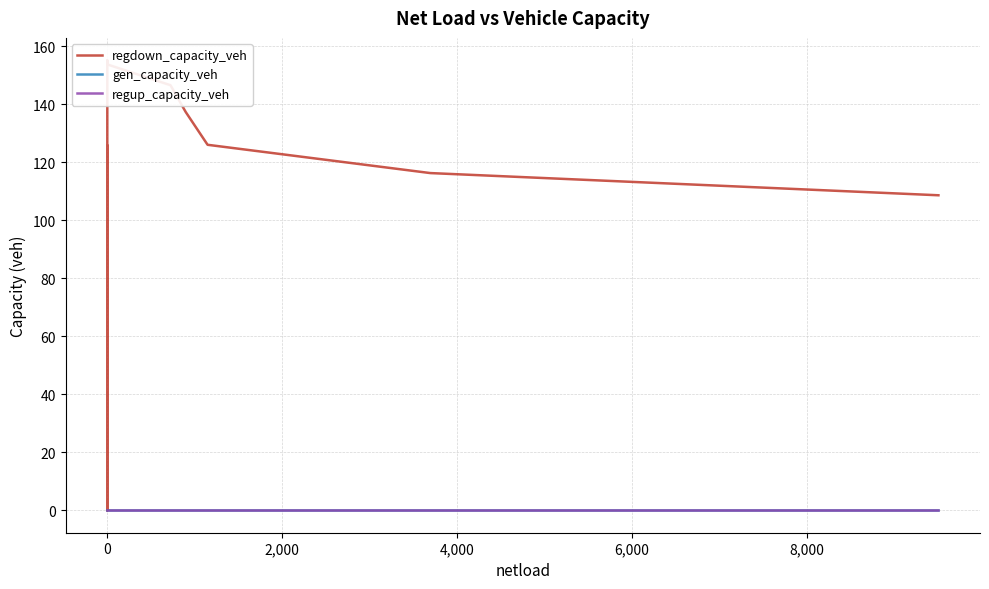

In regdown_capacity_veh, how many points are higher than both neighbors (excluding endpoints)?

3